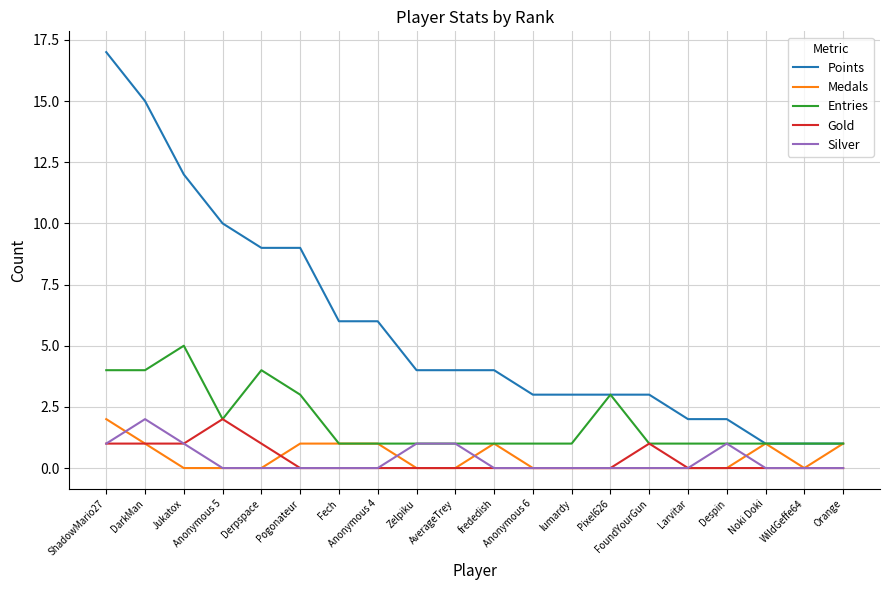

True or false: Points and Silver cross at least once.

False